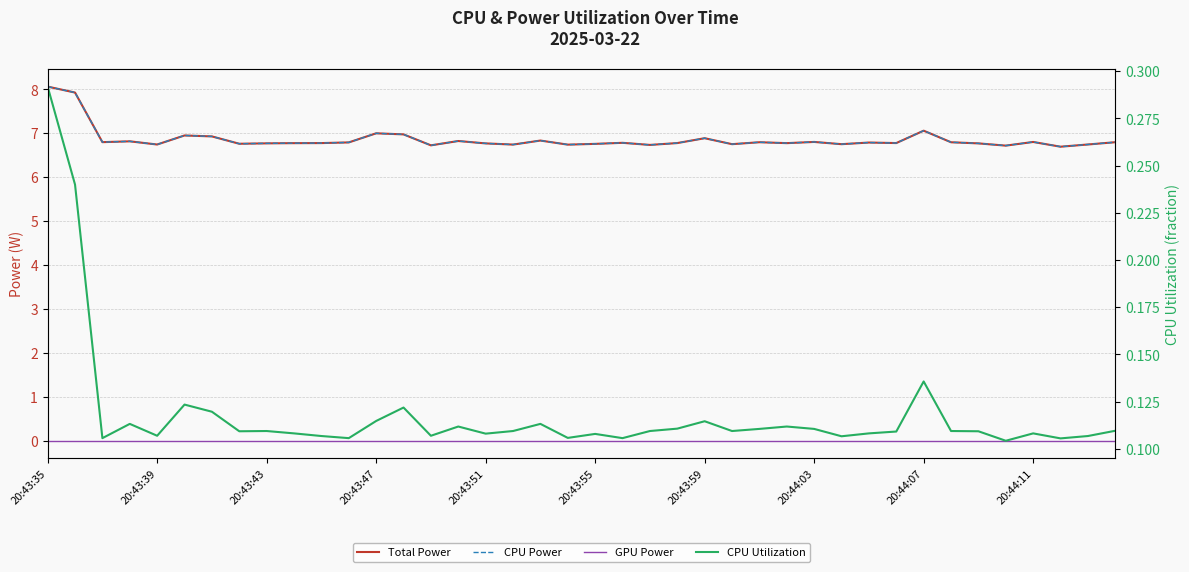

Reading right to left, transcribe all the data shown in this chart.

Total Power: 6.8	6.7	6.7	6.8	6.7	6.8	6.8	7.1	6.8	6.8	6.8	6.8	6.8	6.8	6.8	6.9	6.8	6.7	6.8	6.8	6.7	6.8	6.7	6.8	6.8	6.7	7.0	7.0	6.8	6.8	6.8	6.8	6.8	6.9	6.9	6.7	6.8	6.8	7.9	8.1
CPU Power: 6.8	6.7	6.7	6.8	6.7	6.8	6.8	7.1	6.8	6.8	6.8	6.8	6.8	6.8	6.8	6.9	6.8	6.7	6.8	6.8	6.7	6.8	6.7	6.8	6.8	6.7	7.0	7.0	6.8	6.8	6.8	6.8	6.8	6.9	6.9	6.7	6.8	6.8	7.9	8.1
GPU Power: 0.0	0.0	0.0	0.0	0.0	0.0	0.0	0.0	0.0	0.0	0.0	0.0	0.0	0.0	0.0	0.0	0.0	0.0	0.0	0.0	0.0	0.0	0.0	0.0	0.0	0.0	0.0	0.0	0.0	0.0	0.0	0.0	0.0	0.0	0.0	0.0	0.0	0.0	0.0	0.0
CPU Utilization: 0.1	0.1	0.1	0.1	0.1	0.1	0.1	0.1	0.1	0.1	0.1	0.1	0.1	0.1	0.1	0.1	0.1	0.1	0.1	0.1	0.1	0.1	0.1	0.1	0.1	0.1	0.1	0.1	0.1	0.1	0.1	0.1	0.1	0.1	0.1	0.1	0.1	0.1	0.2	0.3